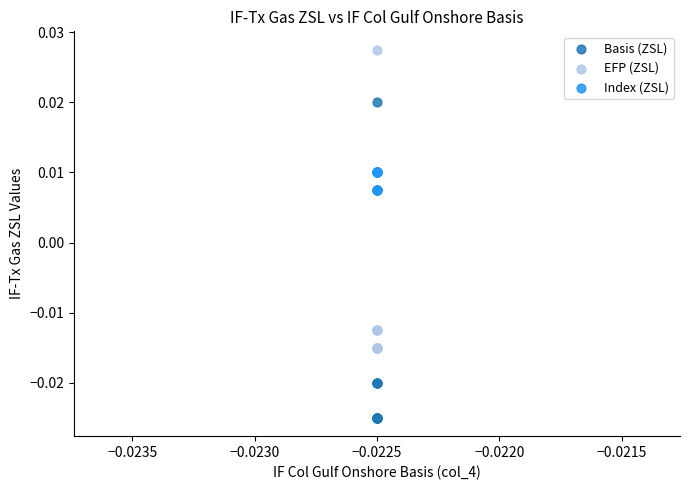

Which series has the largest Y range (max minus min)?

Basis (ZSL)